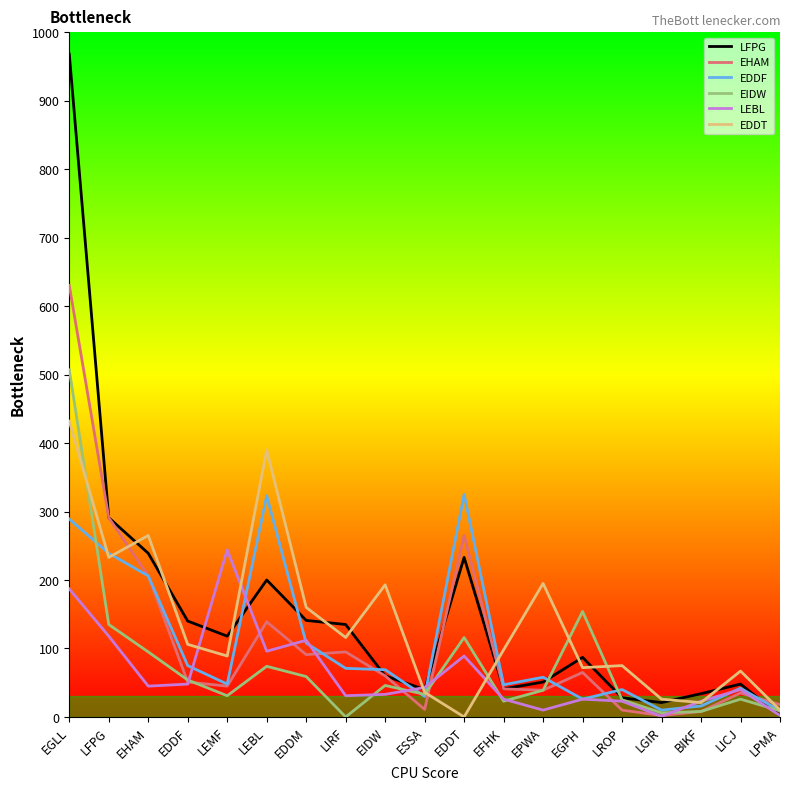

At which category is the sum across all series the highest?

EGLL